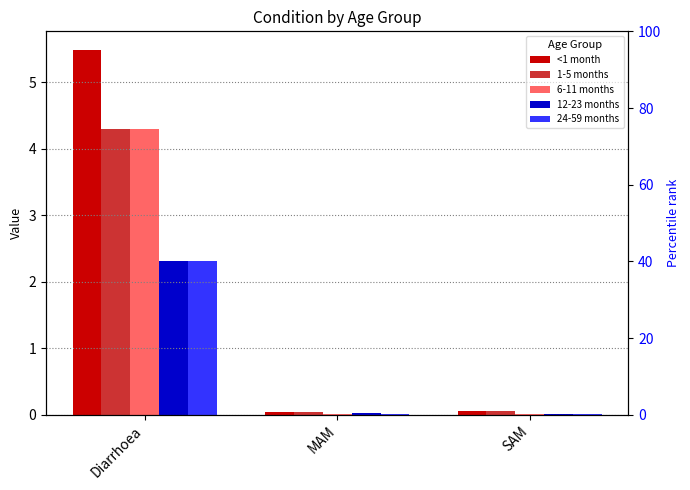

What are all the series names shown in the legend?

<1 month, 1-5 months, 6-11 months, 12-23 months, 24-59 months